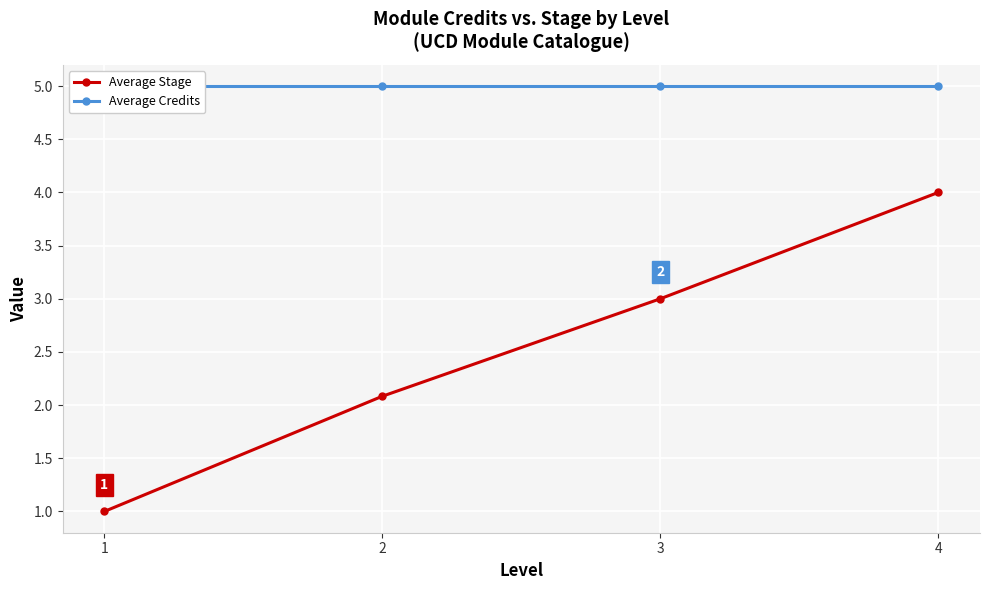

True or false: Average Stage has more than 0 points higher than both neighbors.

False